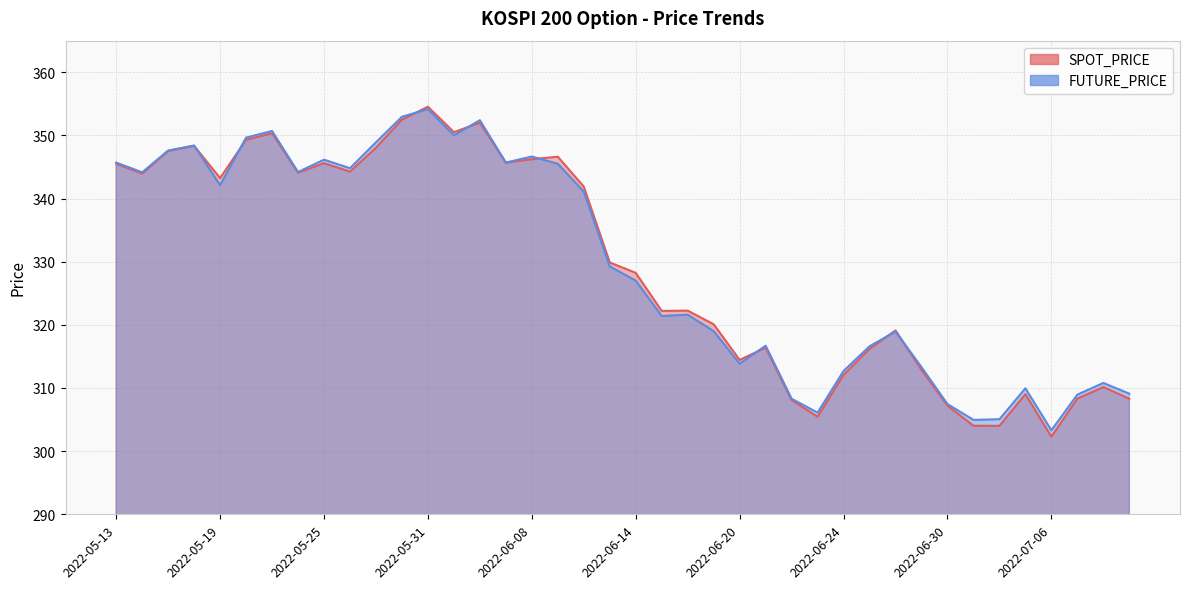

Does the chart have visible grid lines?

Yes